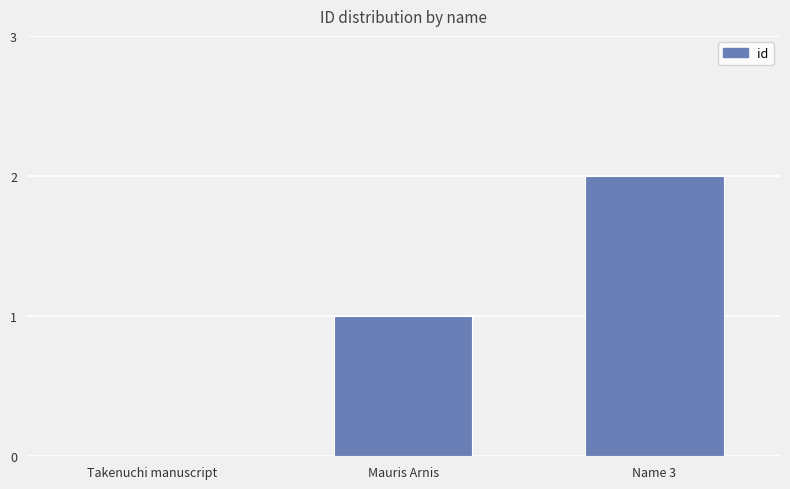

What is the sum of the values at Mauris Arnis and Name 3?

3